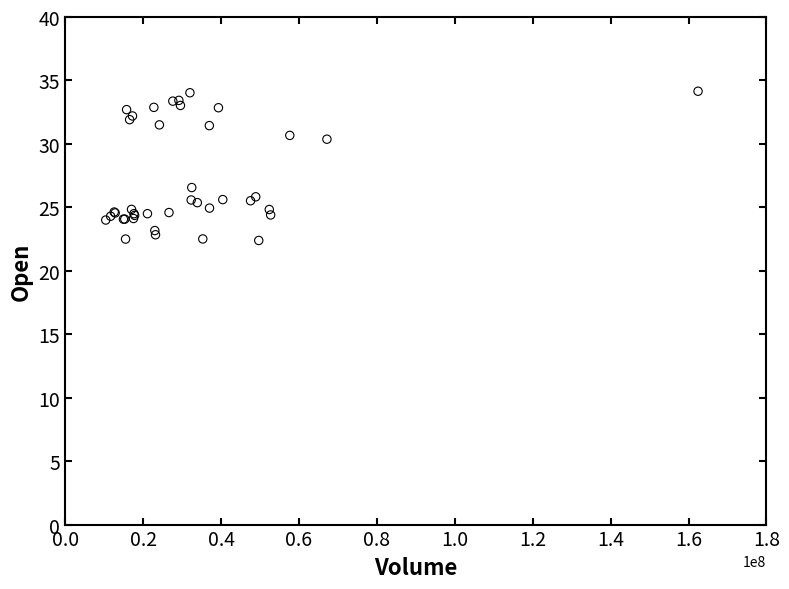

What Y value in the scatter plot is closest to 28?

26.6